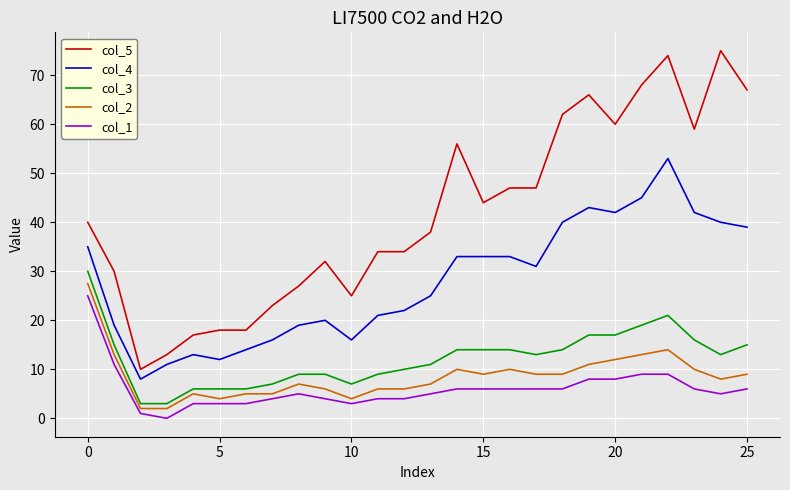

Which series has the largest total across all categories?

col_5